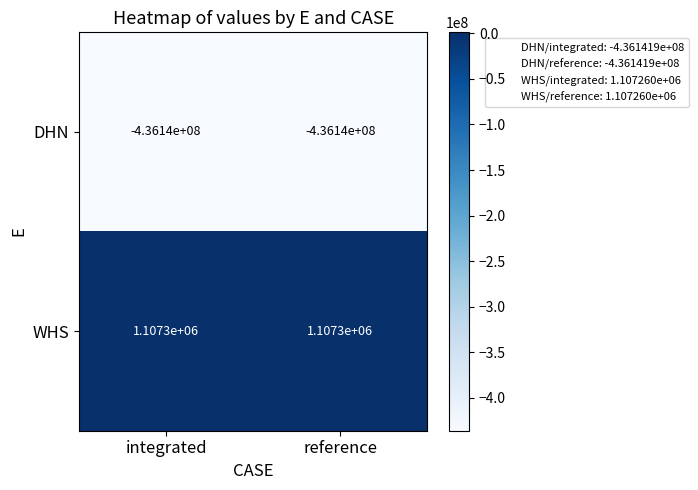

At integrated, list the series in order from smallest to largest.

DHN, WHS